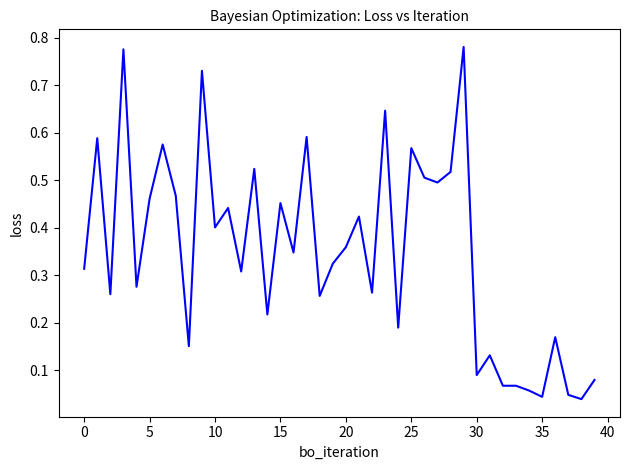

Does the chart have visible grid lines?

No